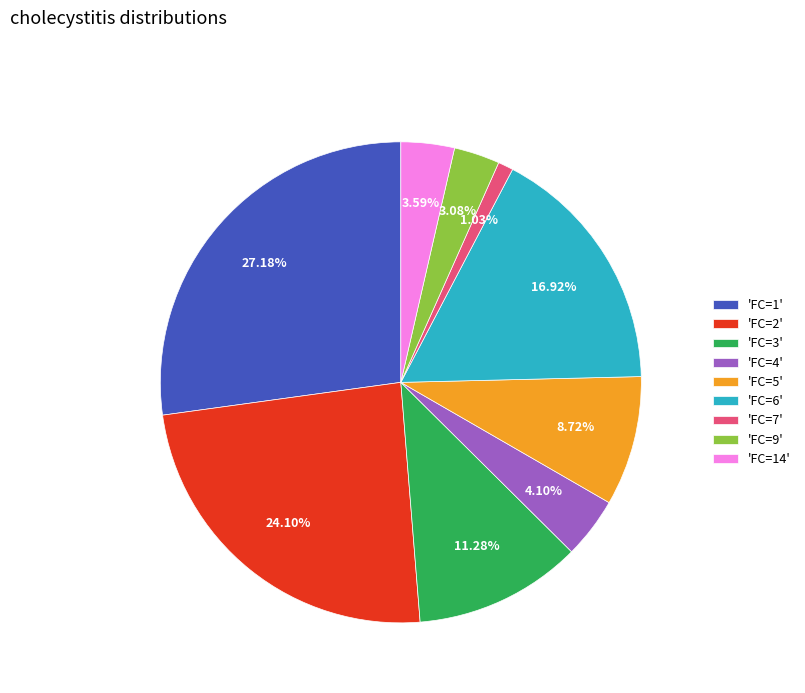

Rank the categories by value from lowest to highest.

'FC=7', 'FC=9', 'FC=14', 'FC=4', 'FC=5', 'FC=3', 'FC=6', 'FC=2', 'FC=1'